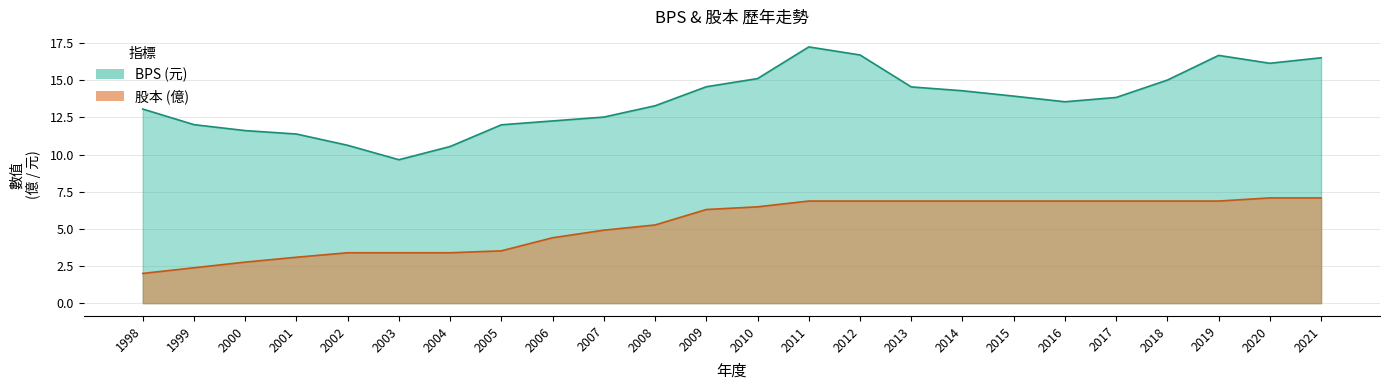

What is the sum of the 股本 values at 2020 and 2011?

13.9